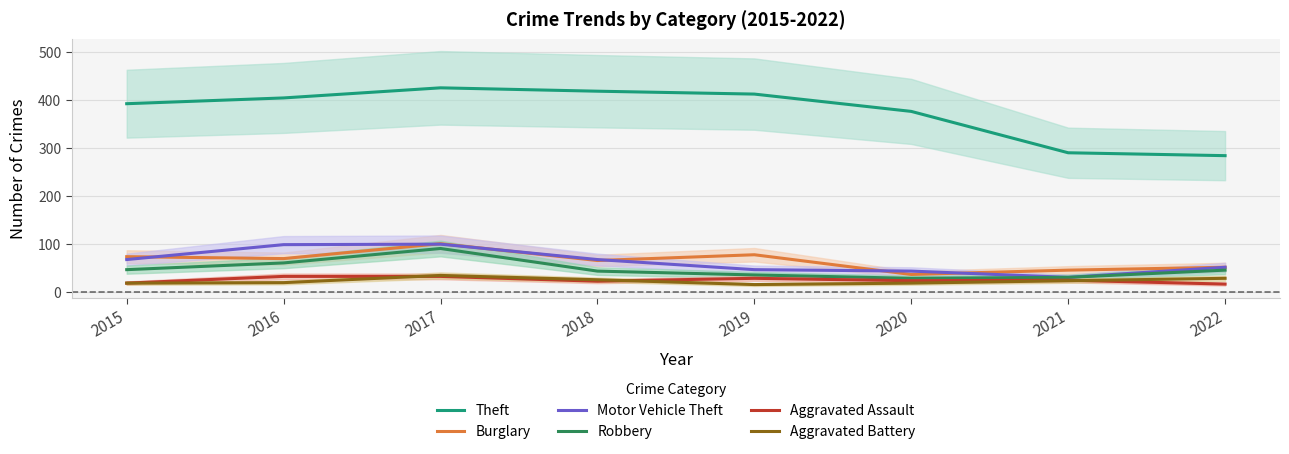

Reading left to right, list all the values displayed in this chart.

Theft: 2015=392	2016=404	2017=425	2018=418	2019=412	2020=376	2021=290	2022=284
Burglary: 2015=74	2016=70	2017=101	2018=66	2019=78	2020=37	2021=46	2022=52
Motor Vehicle Theft: 2015=68	2016=99	2017=100	2018=68	2019=47	2020=44	2021=31	2022=52
Robbery: 2015=47	2016=61	2017=91	2018=44	2019=36	2020=29	2021=31	2022=46
Aggravated Assault: 2015=19	2016=33	2017=33	2018=23	2019=29	2020=24	2021=25	2022=17
Aggravated Battery: 2015=19	2016=20	2017=35	2018=26	2019=16	2020=19	2021=24	2022=29